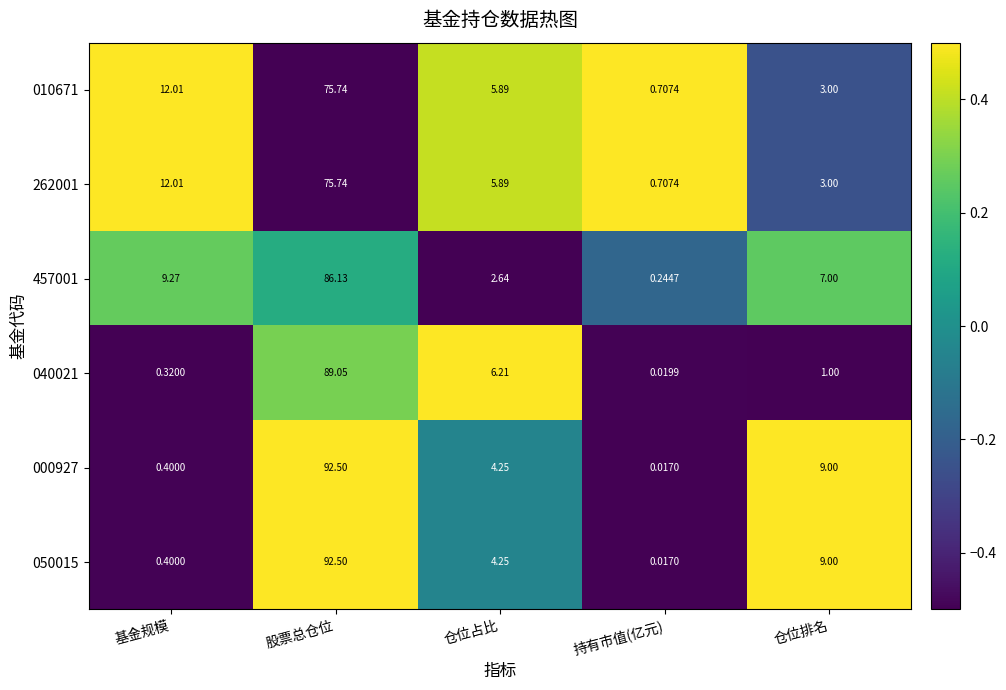

How many series are shown in this chart?

6